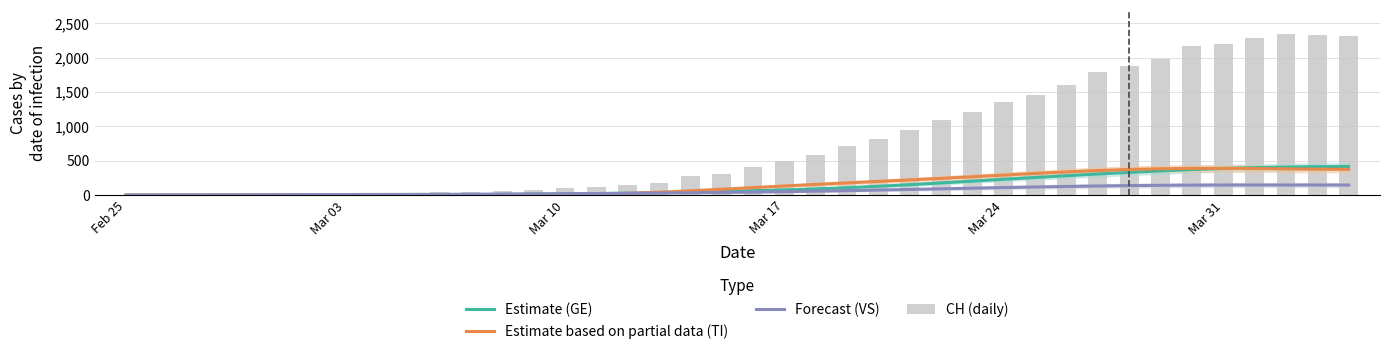

What are all the series names shown in the legend?

Estimate (GE), Estimate based on partial data (TI), Forecast (VS), CH (daily)